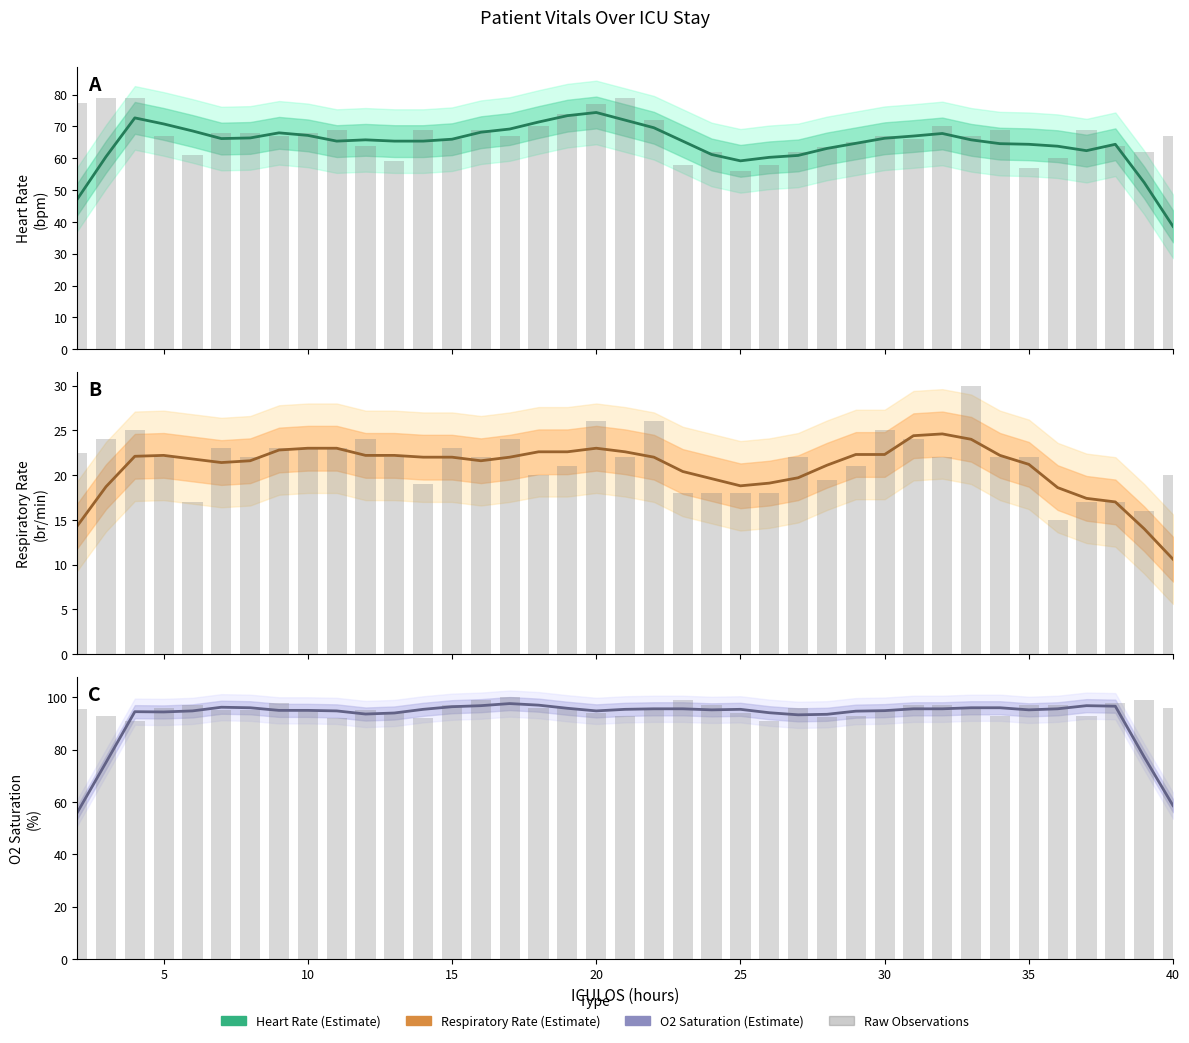

At how many categories does at least one series exceed 56?

39